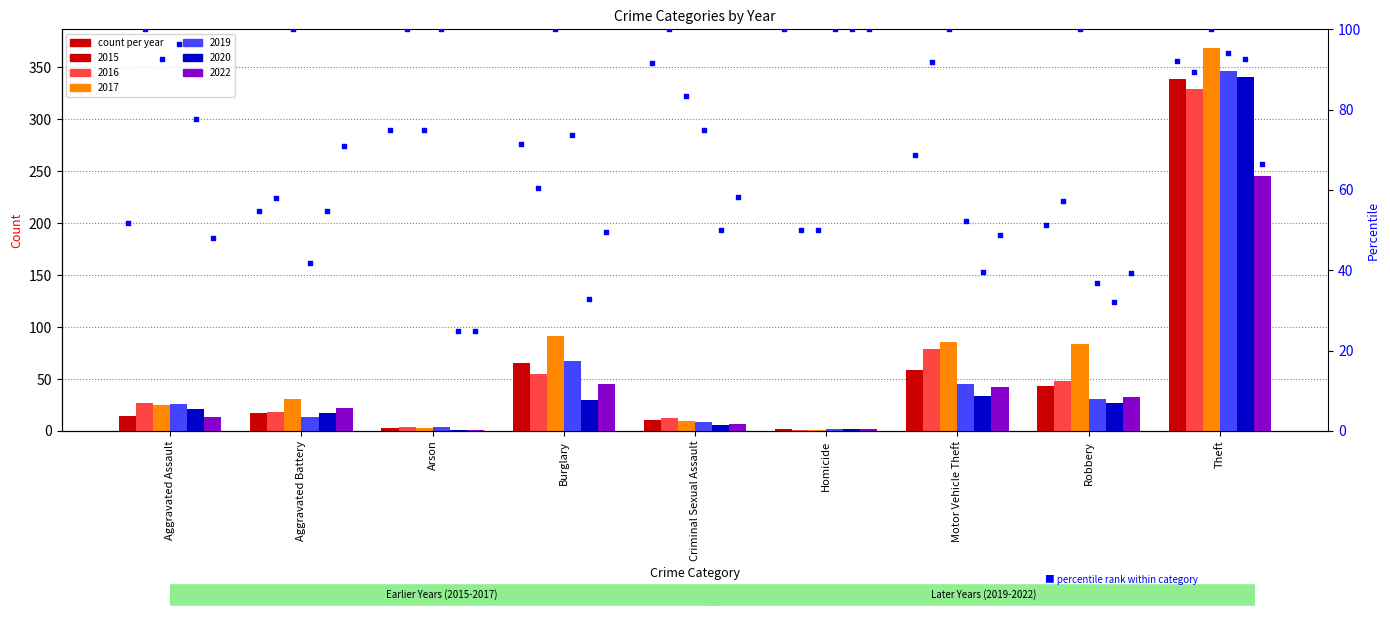

Approximately how many times larger is the value at Aggravated Battery compared to Arson?

0.7